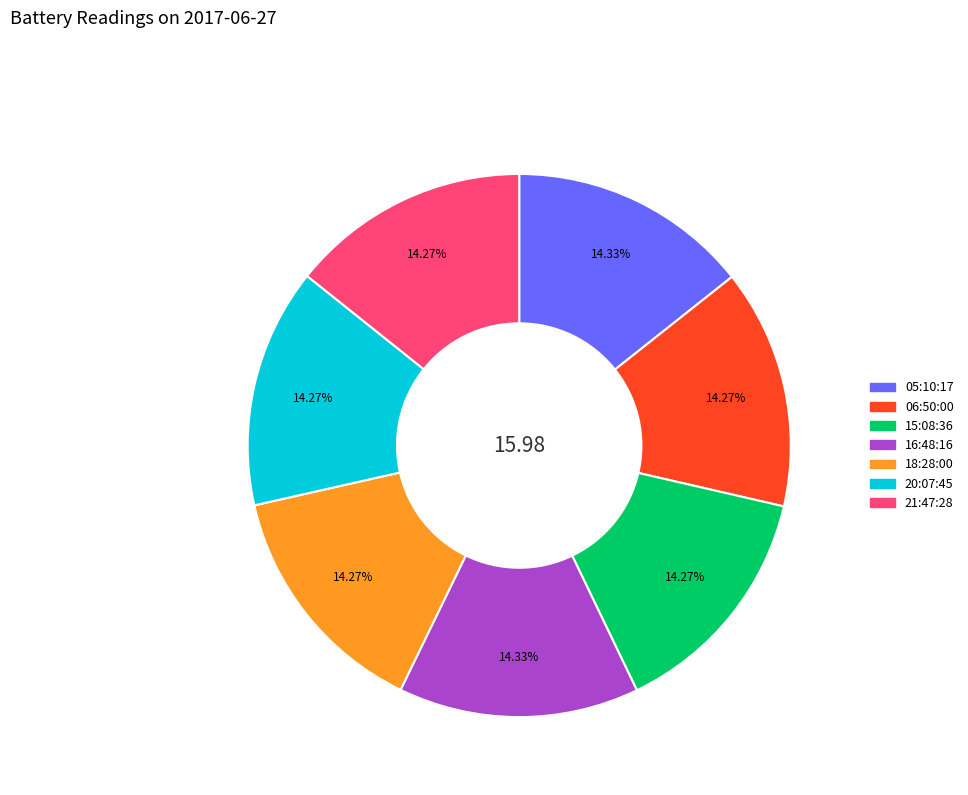

Is there any slice that represents more than half of the pie?

No